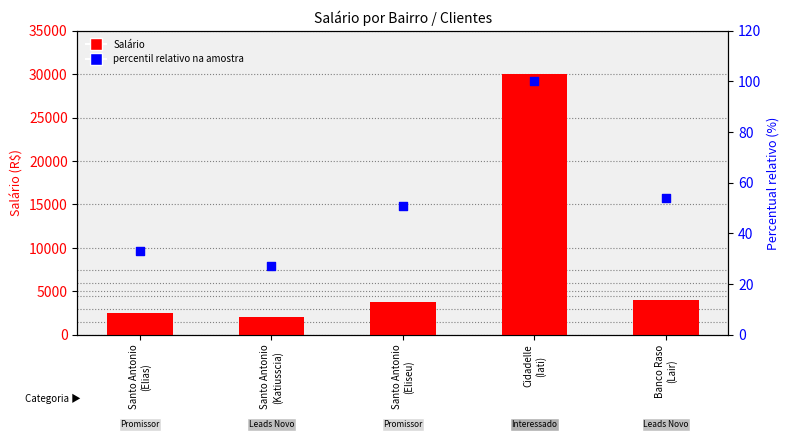

What are all the series names shown in the legend?

Salário, percentil relativo na amostra